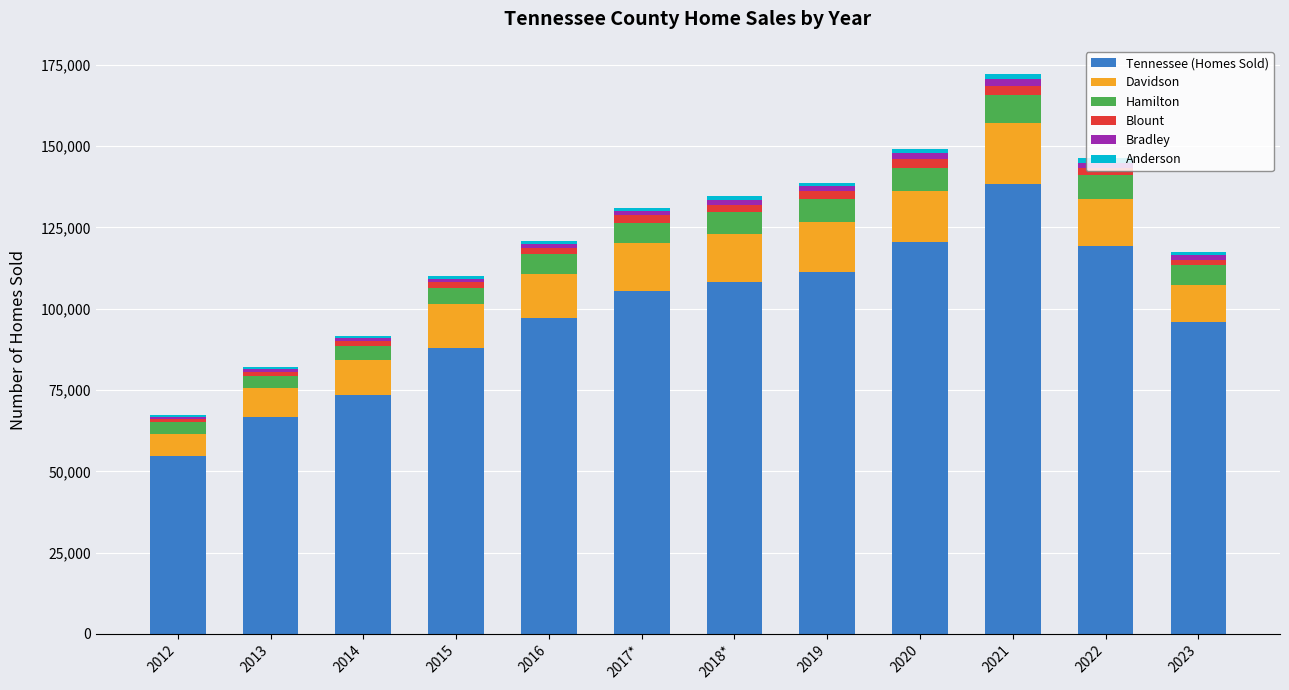

What is the difference between the second highest and minimum values in the Tennessee (Homes Sold) series?

65777